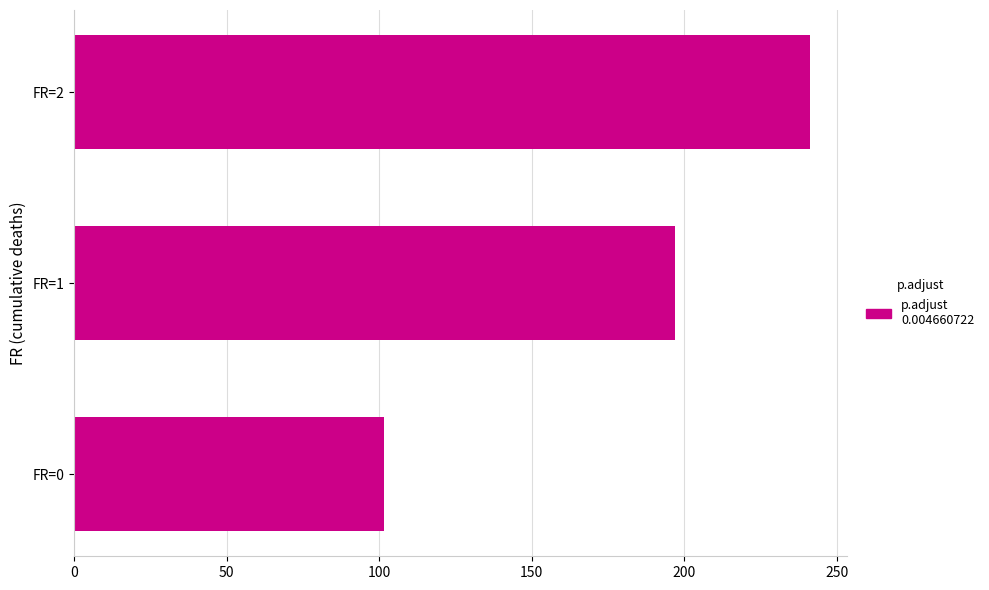

Reading top to bottom, what are all the values shown in this chart?

241.3	197.2	101.7